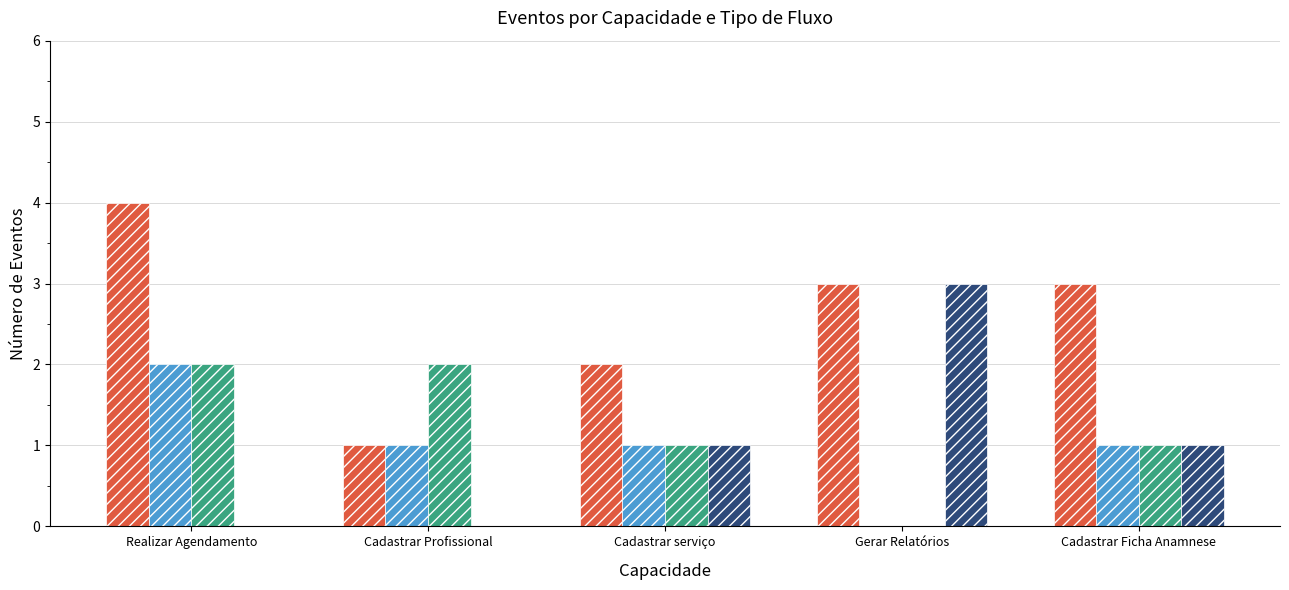

Is it true that FB (Fluxo Básico) equals 1 at Cadastrar Ficha Anamnese?

False